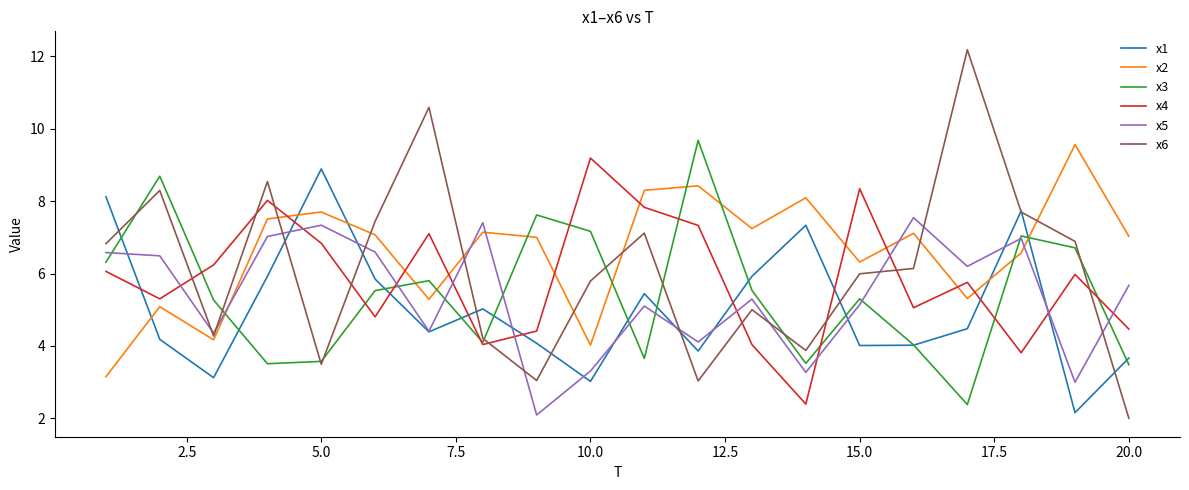

What is the sum of all x1 values?

101.2